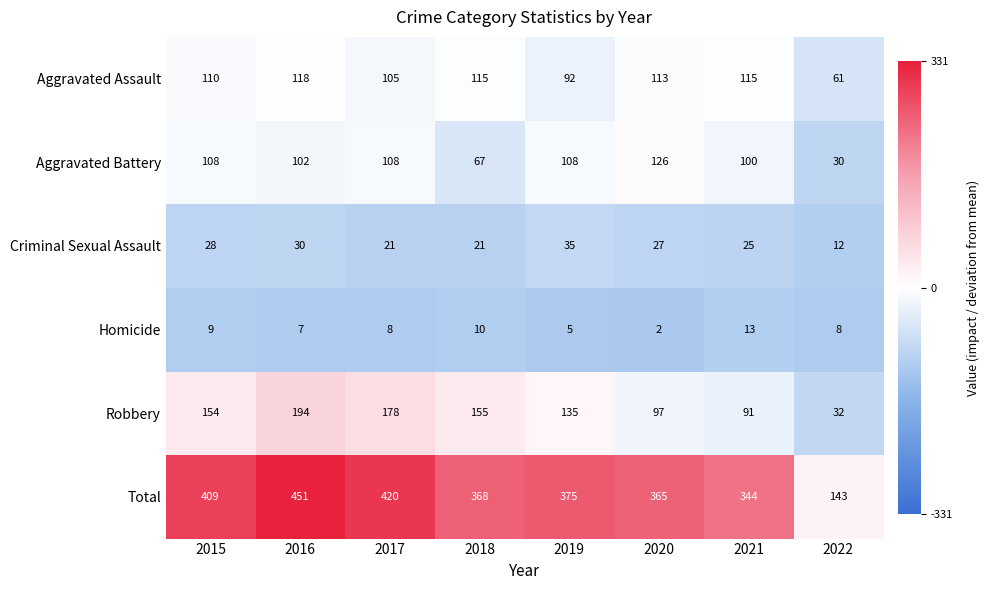

At 2017, list the series in order from largest to smallest.

Total, Robbery, Aggravated Battery, Aggravated Assault, Criminal Sexual Assault, Homicide